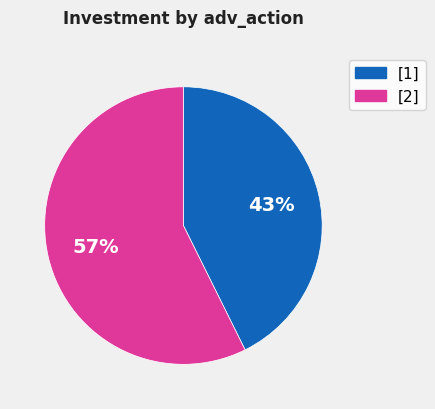

To the nearest percent, what is the average slice percentage?

50%